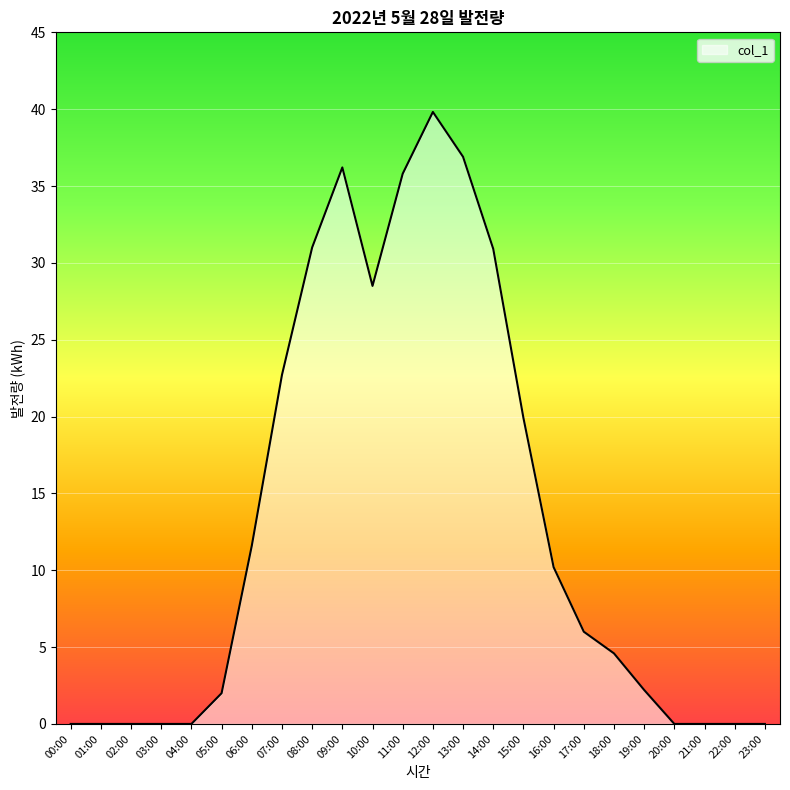

What position from the left is 00:00?

1